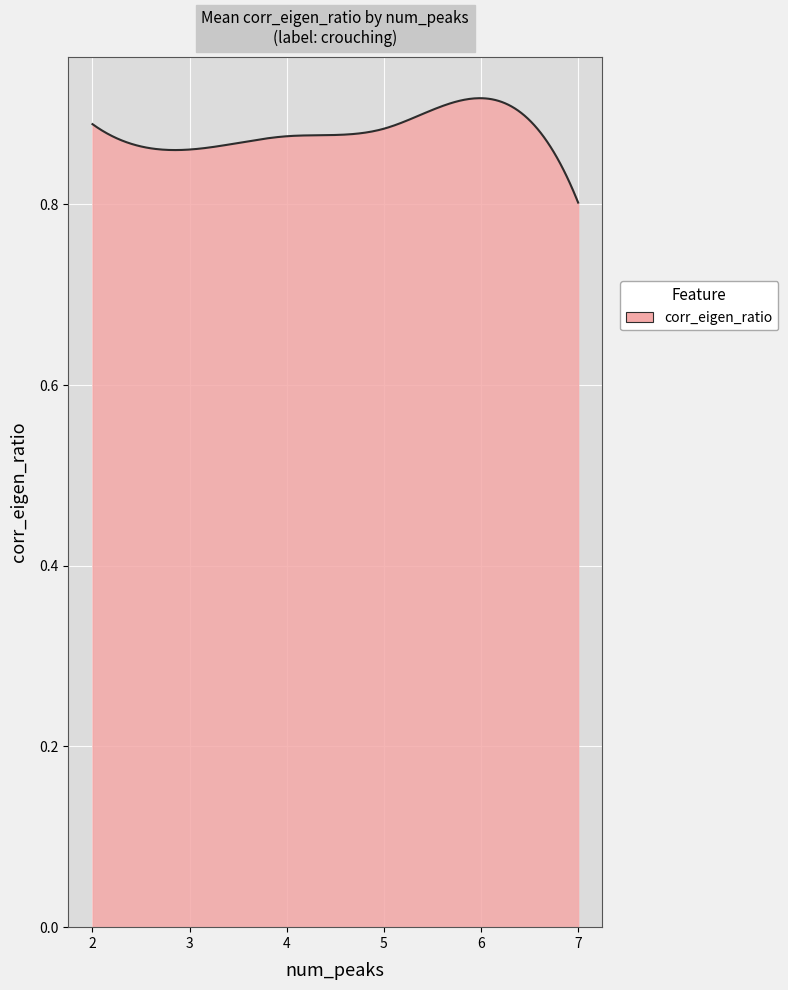

The value at 7 is 1.3. True or false?

False